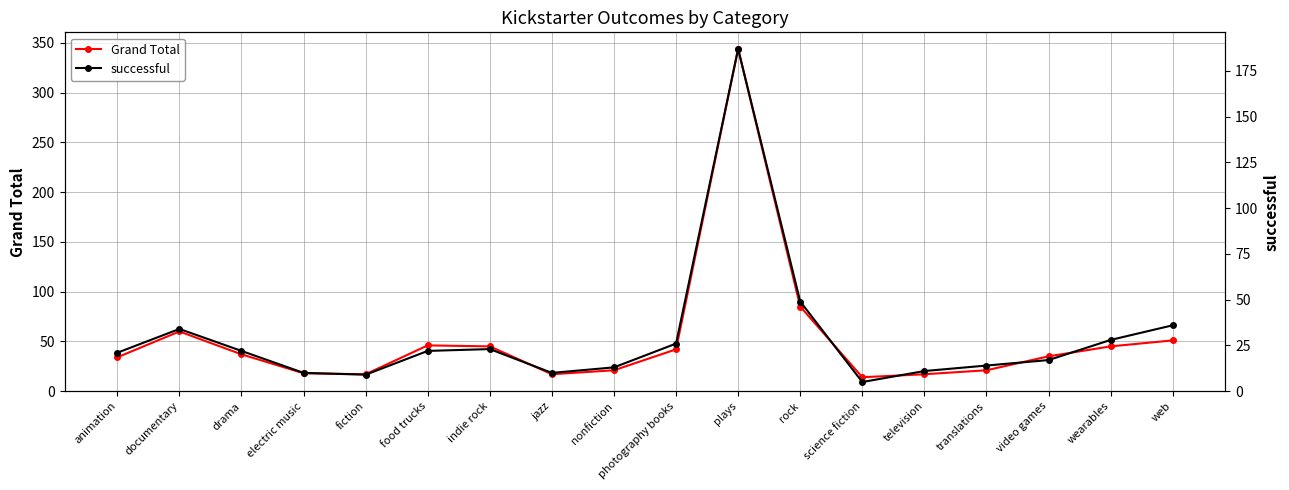

At which label does successful reach its minimum?

science fiction